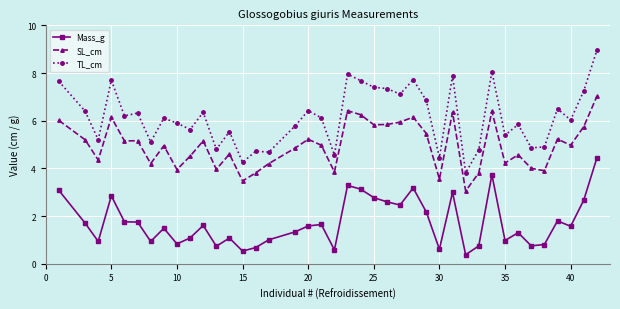

Which series has the widest spread of values?

TL_cm